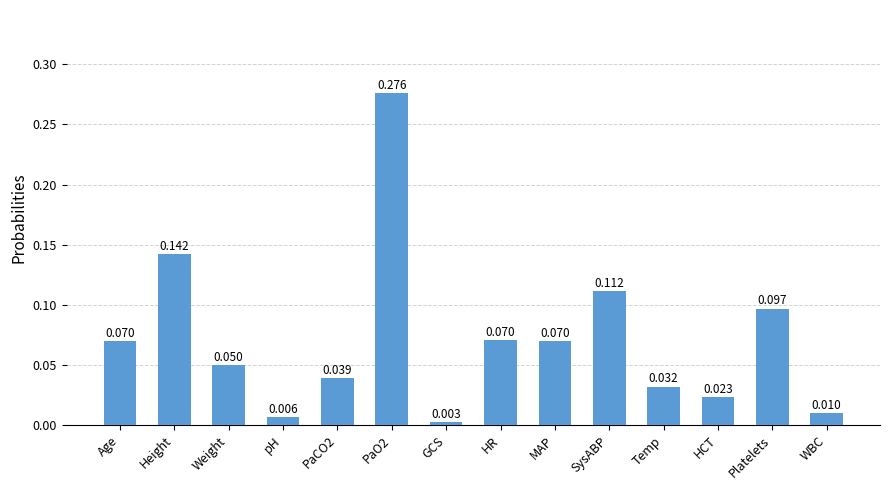

What is the label of the 4th bar from the left?

pH